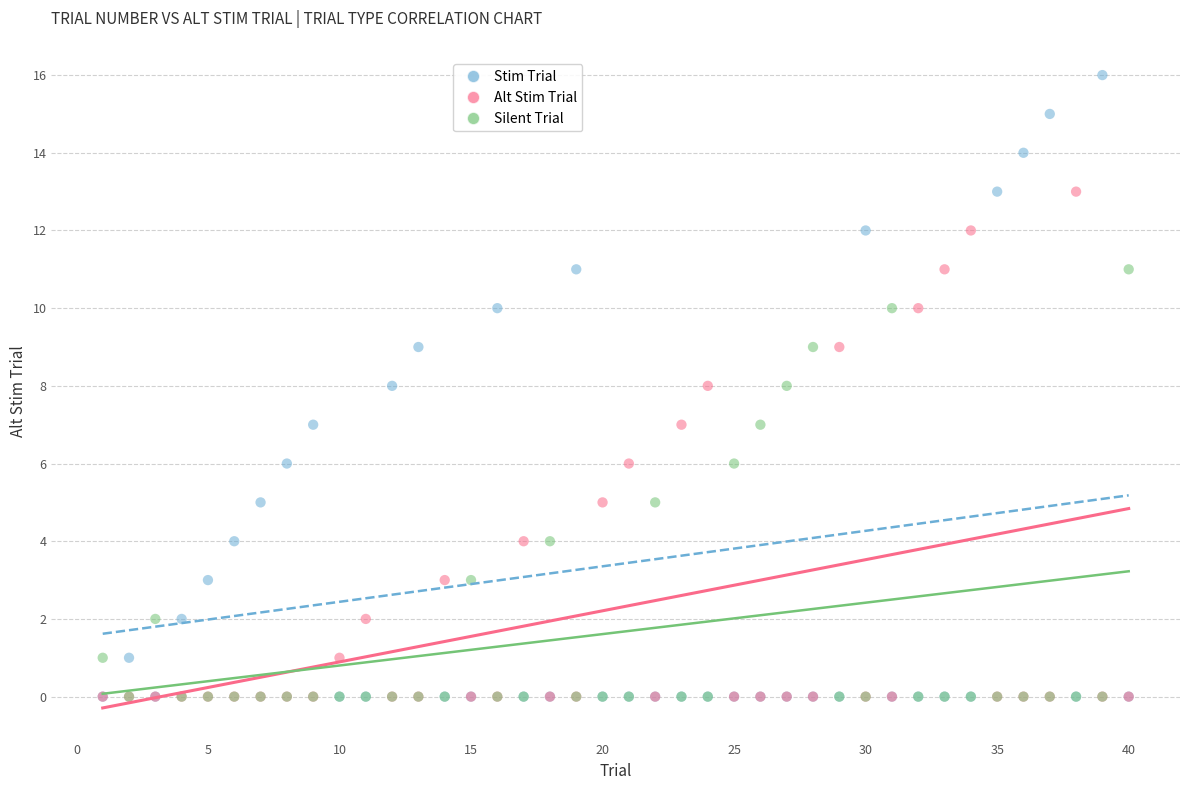

Which series has the widest spread of Y values?

Stim Trial